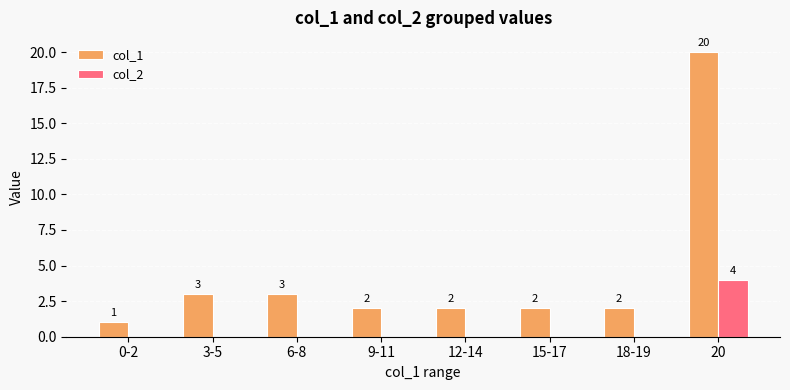

How many categories are shown in the chart?

8